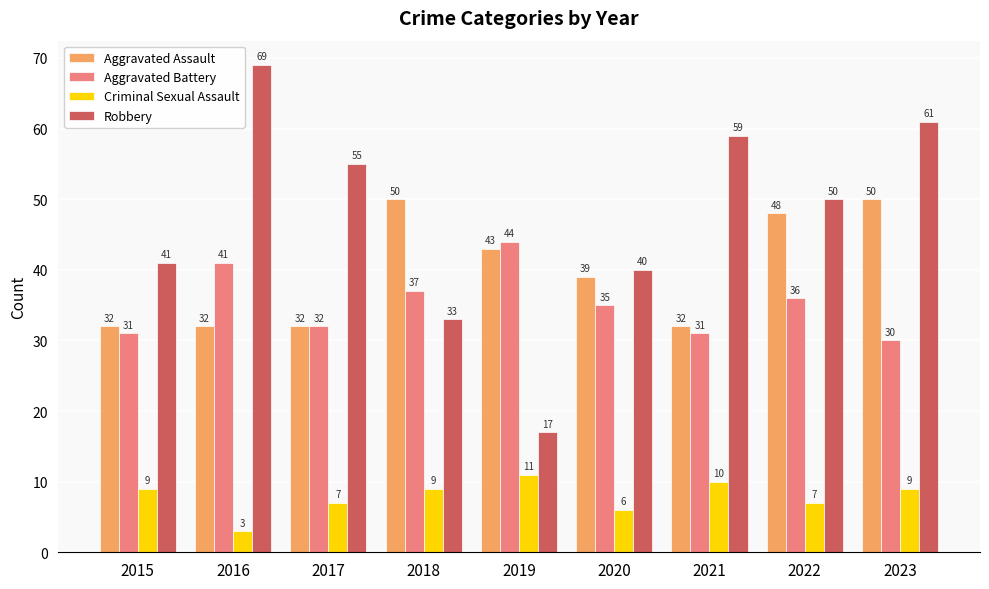

The Aggravated Assault series shows 79 at 2023. True or false?

False